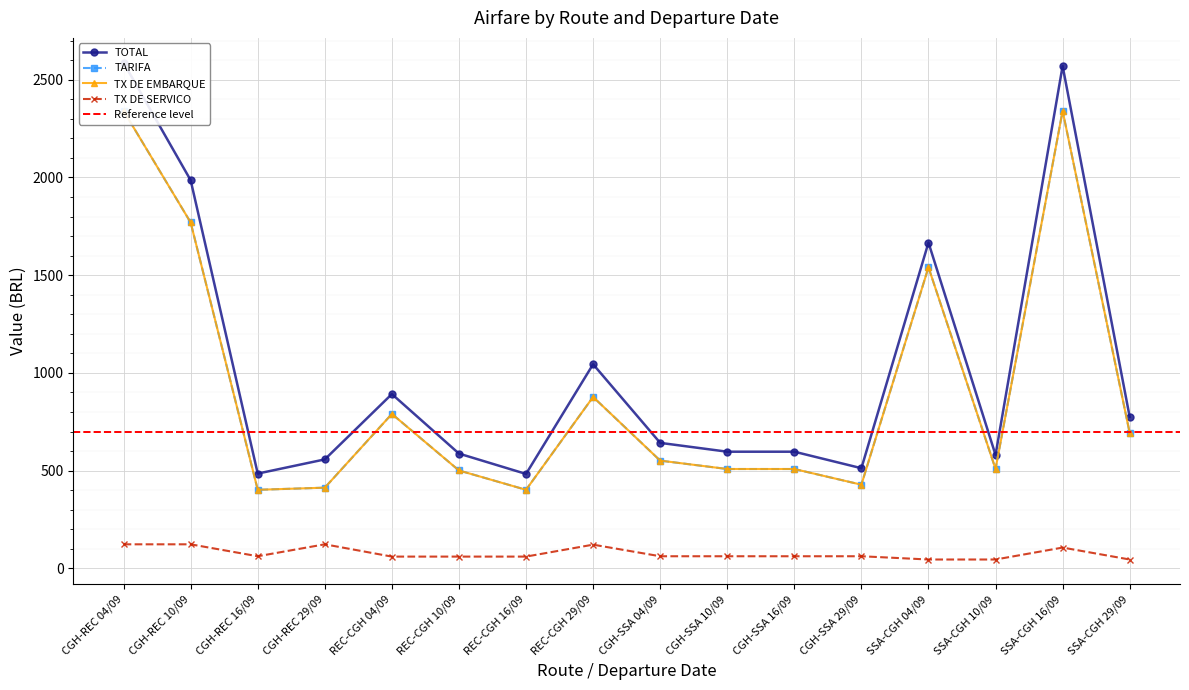

What position from the left is SSA-CGH 29/09?

16